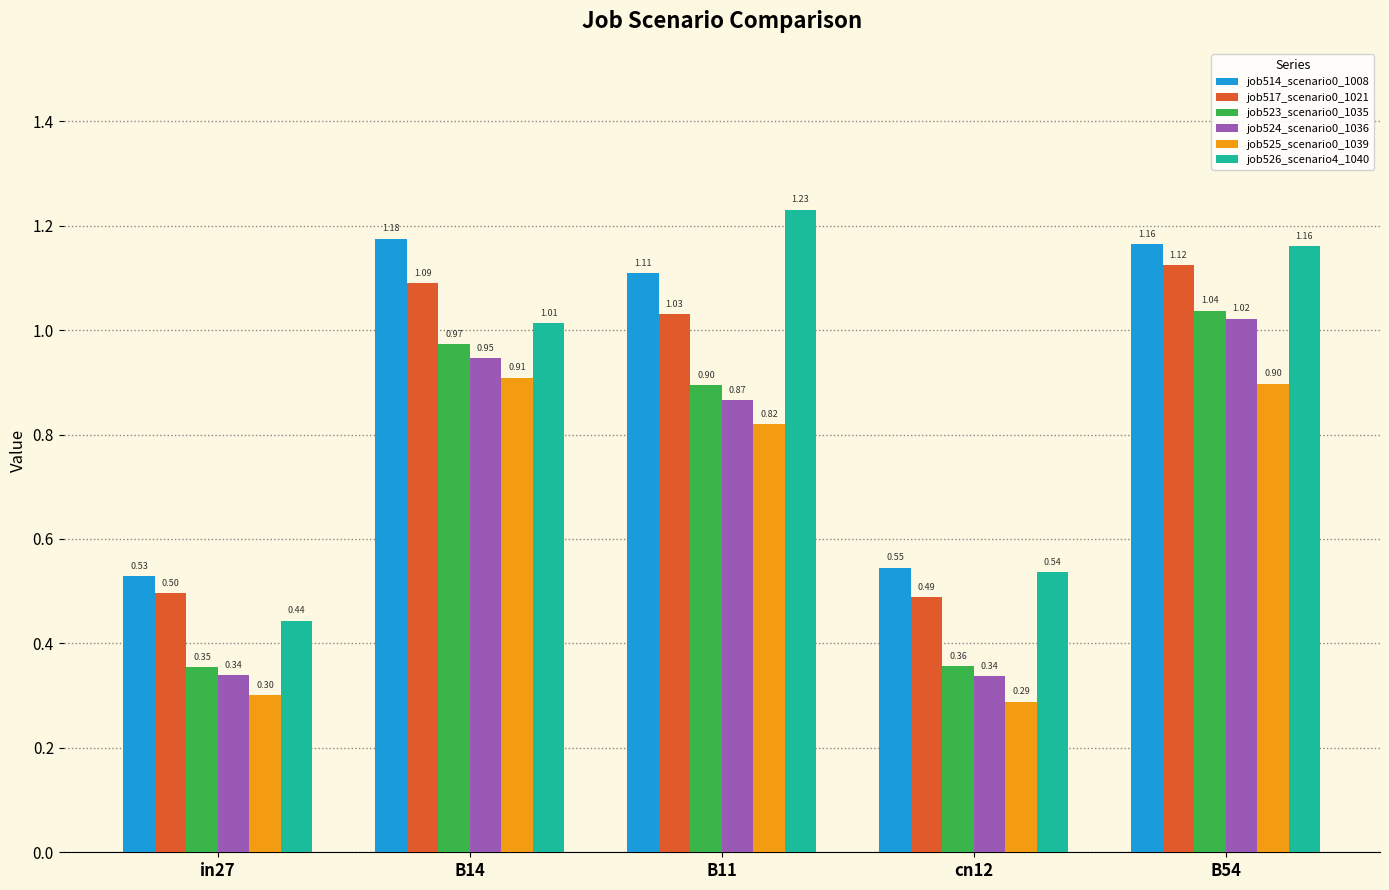

What is the difference between the job514_scenario0_1008 values at cn12 and B54?

0.6